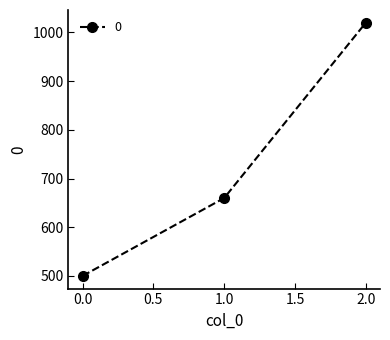

What is the difference between the maximum and minimum values?

520